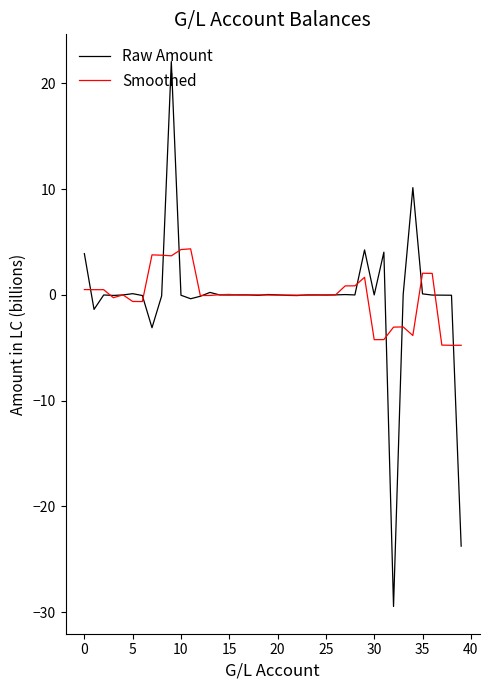

What is the highest value of the Raw Amount series?

22.1